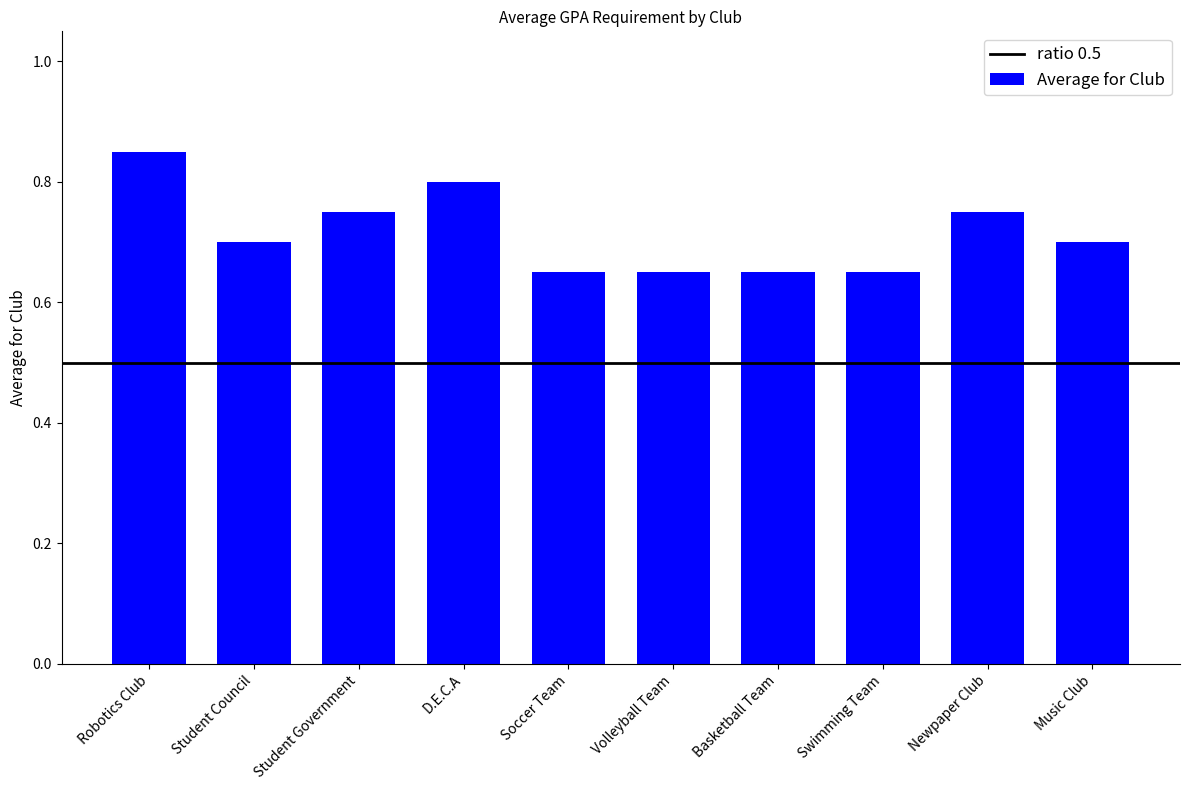

How many values are between 0 and 1?

10